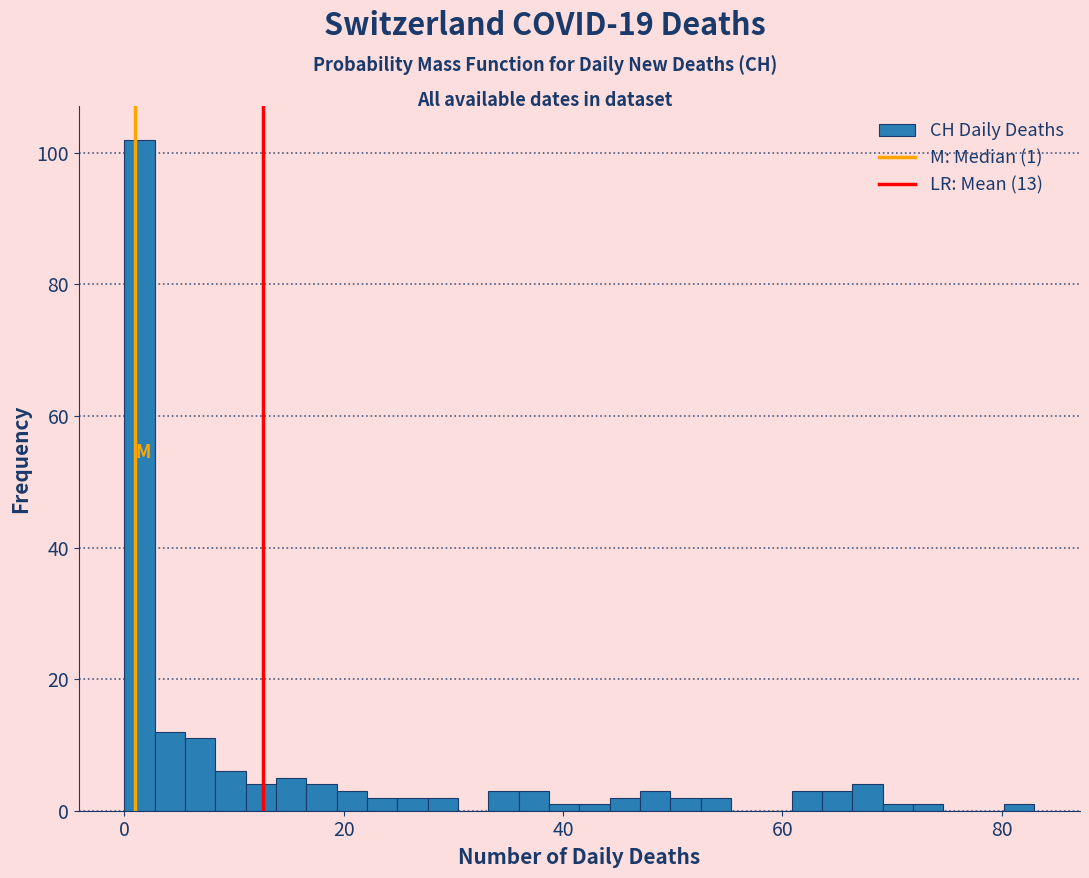

Around what value on the x-axis is the tallest bar? Give the approximate position of its centre, as read against the axis.

2